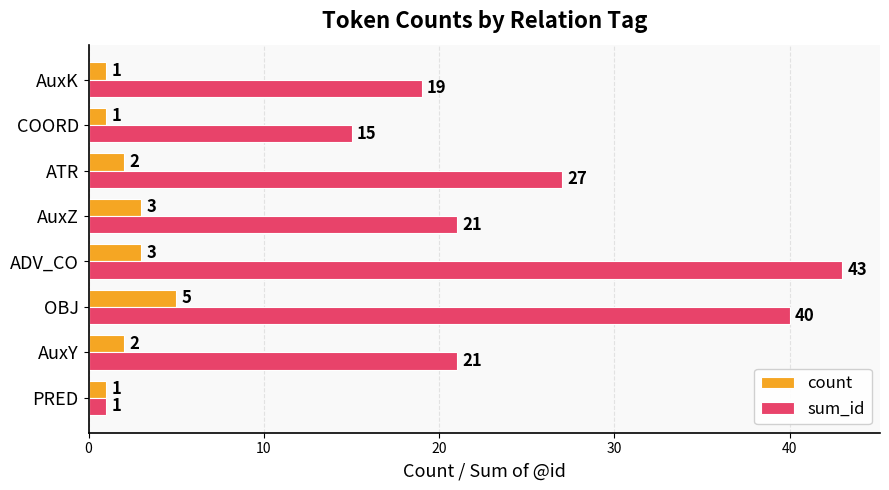

Between PRED and COORD, which series saw the biggest shift?

sum_id